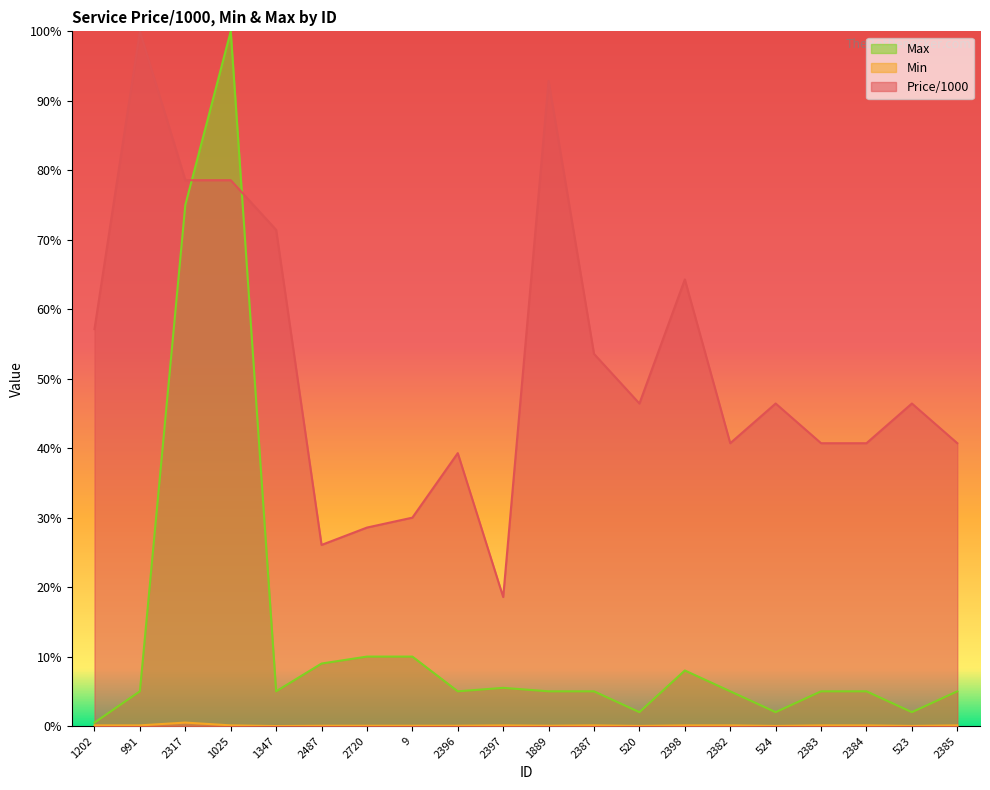

What is the label of the 13th point from the right?

9